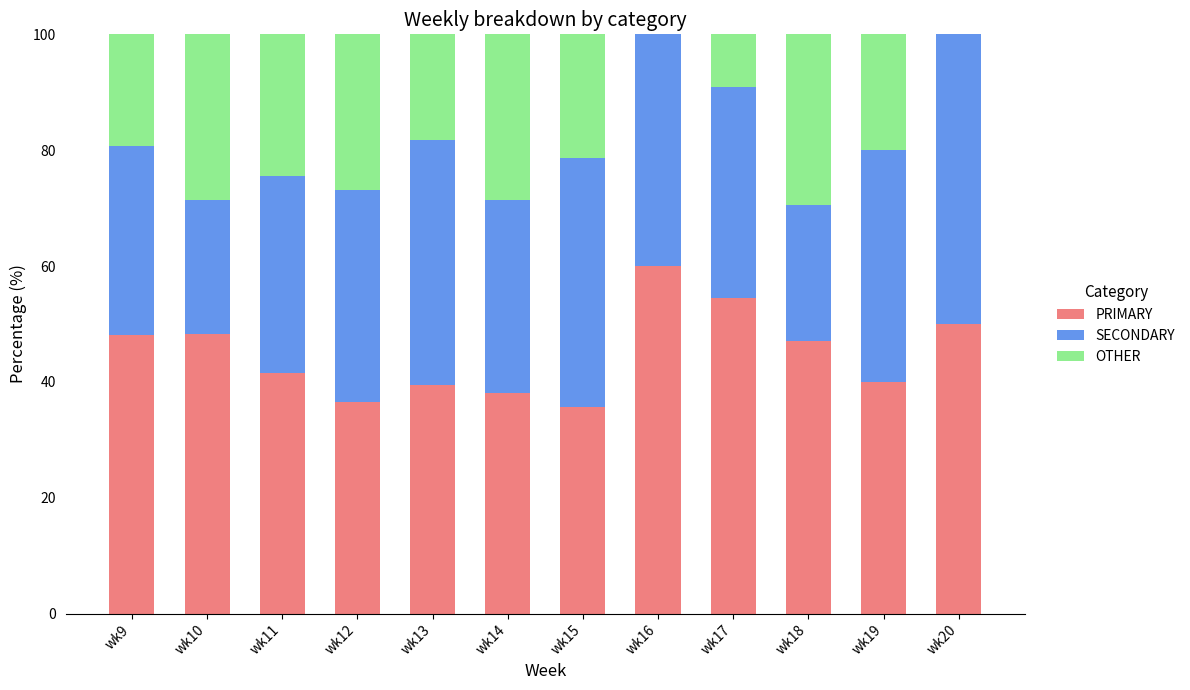

True or false: PRIMARY has a value of 39.4 at wk13.

True